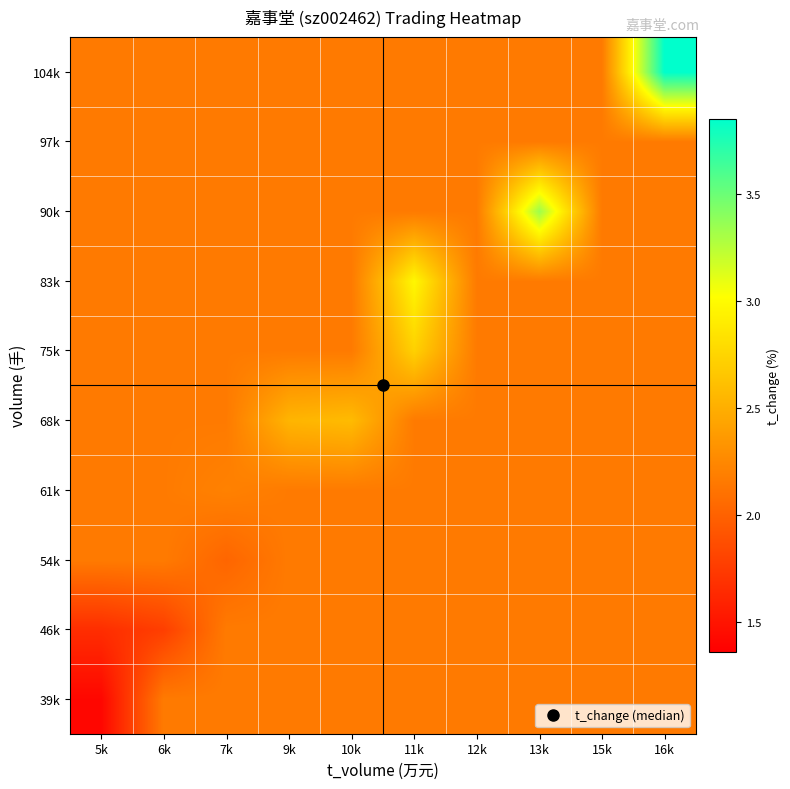

What is the spread (max minus min) of values at 5k?

0.8